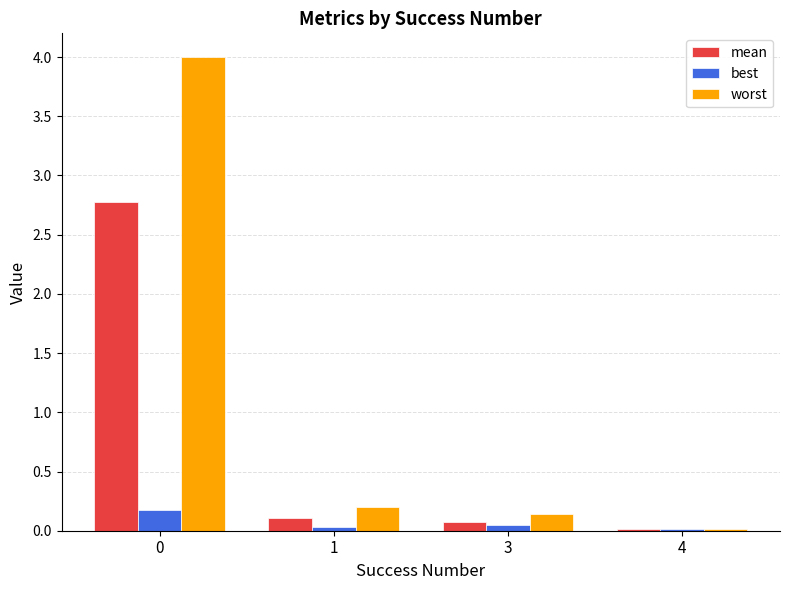

Are the bars grouped side by side (vs. stacked)?

Yes